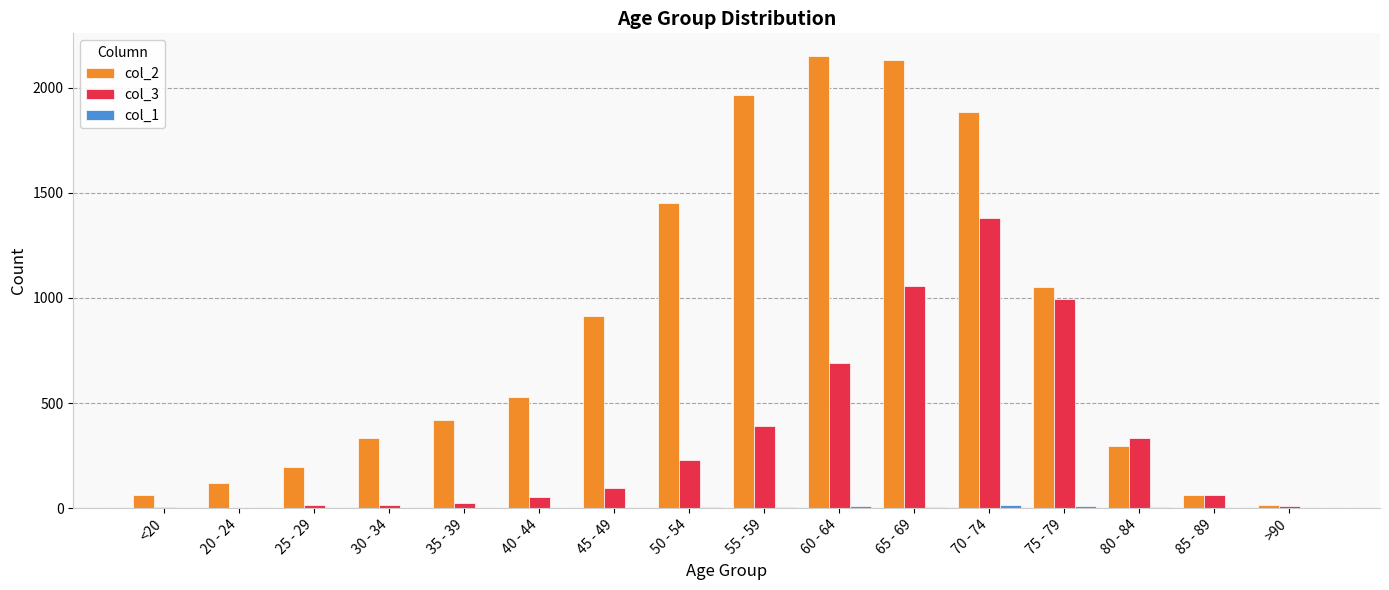

How many series are shown in this chart?

3